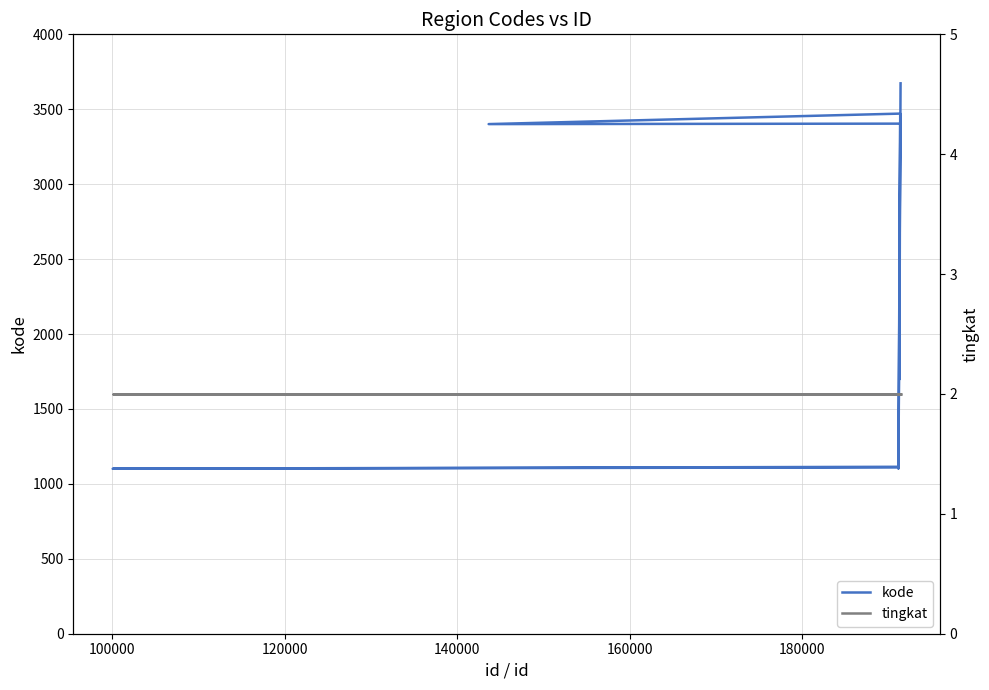

True or false: tingkat and kode intersect in this chart.

False